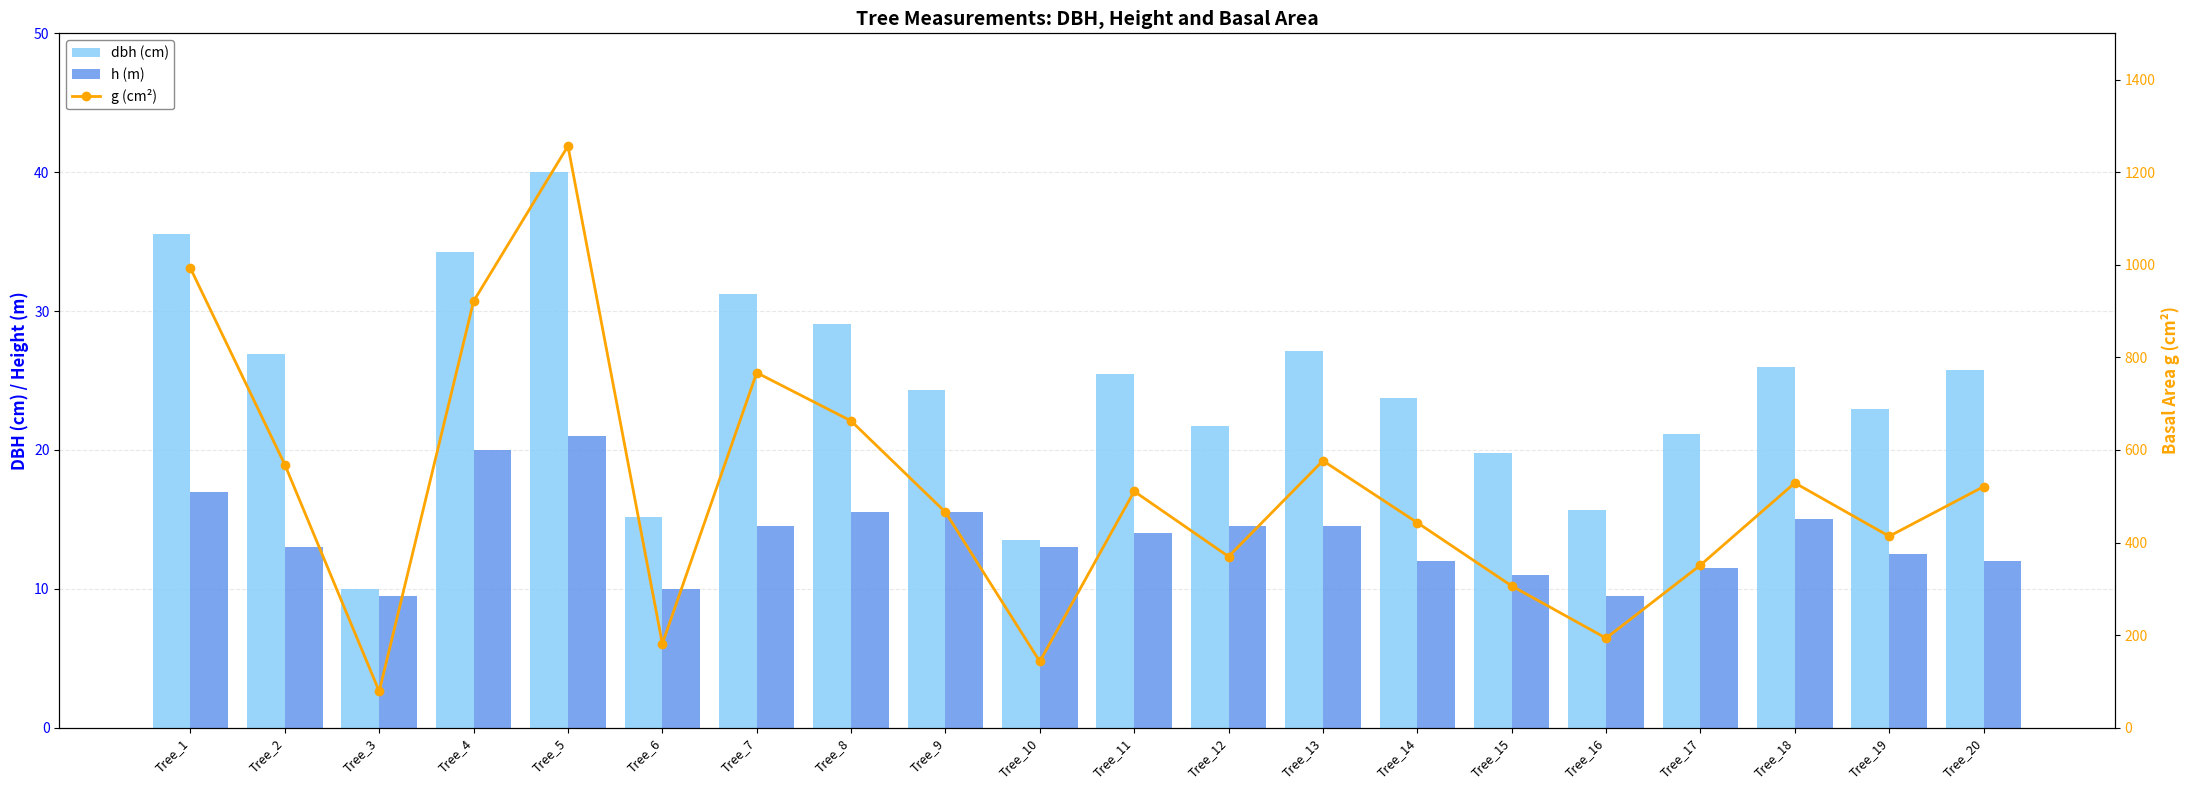

Between Tree_13 and Tree_6, which is larger?

Tree_13